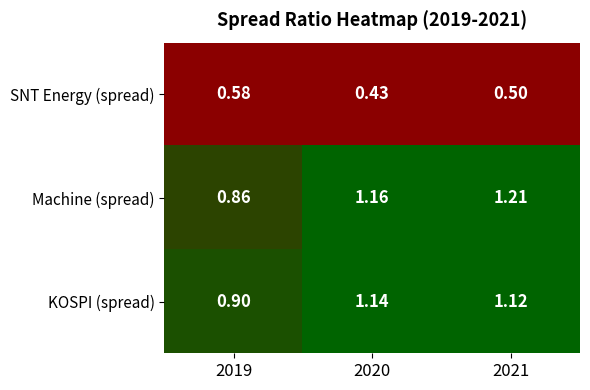

How many distinct data groups are displayed?

3